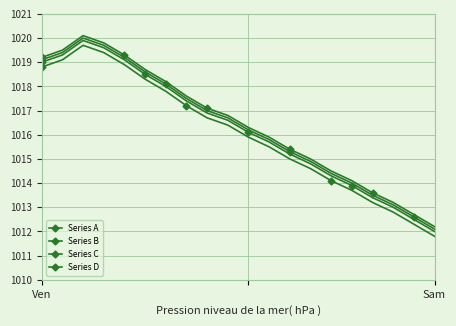

True or false: Series D has more than 2 interior local peaks.

False